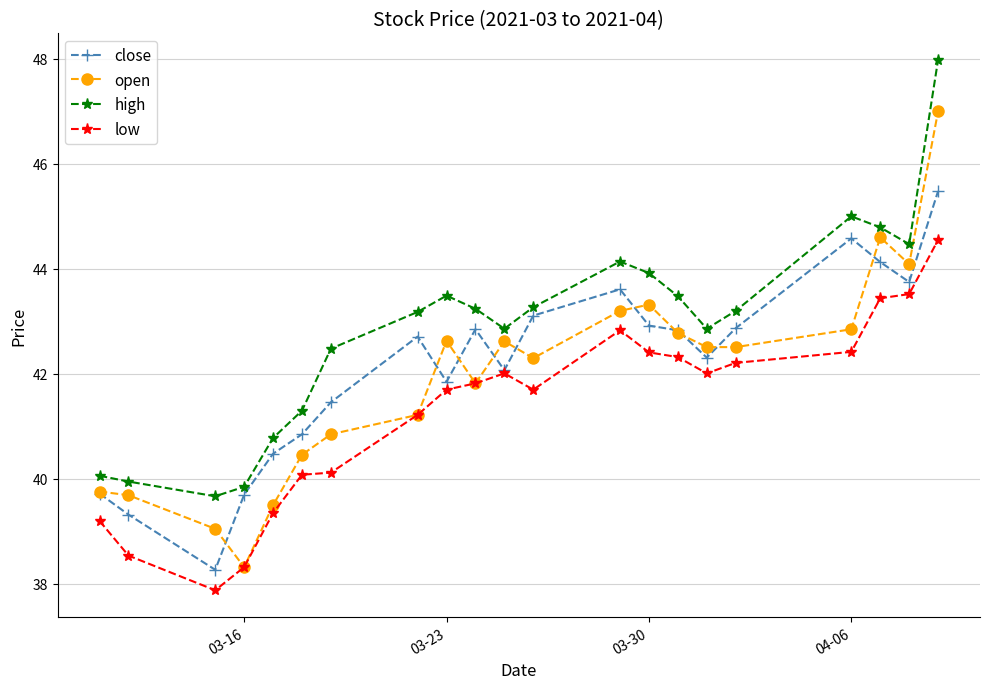

How many data points in close are less than 42?

8